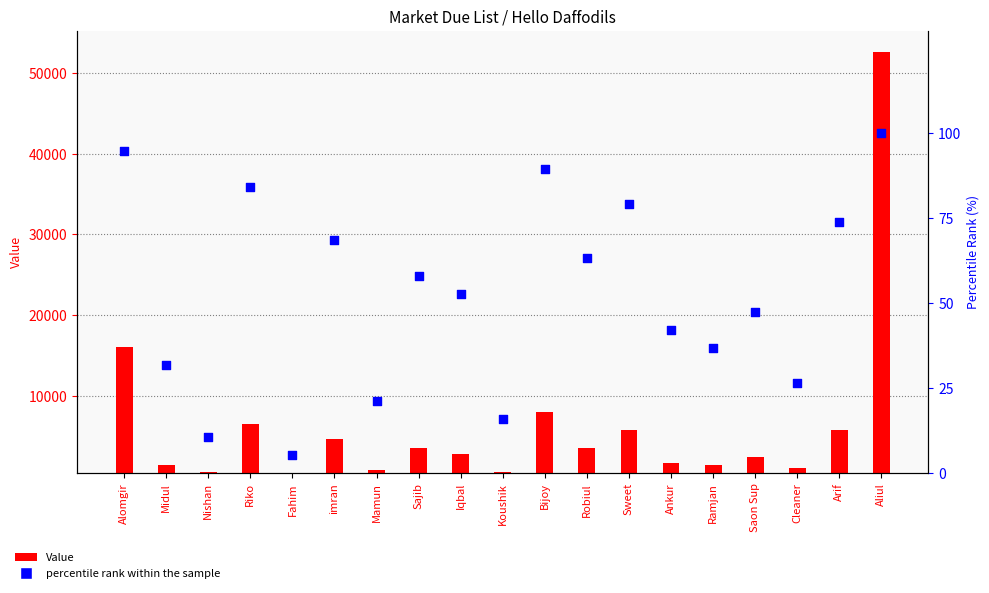

Which series has the largest total across all categories?

Value